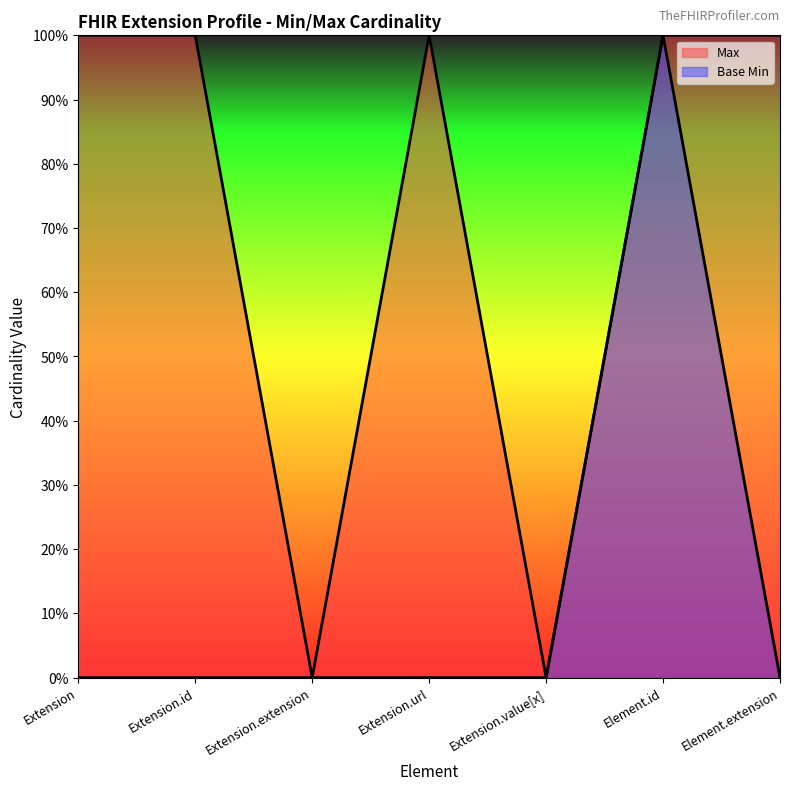

What is the sum of all Base Min values?

1